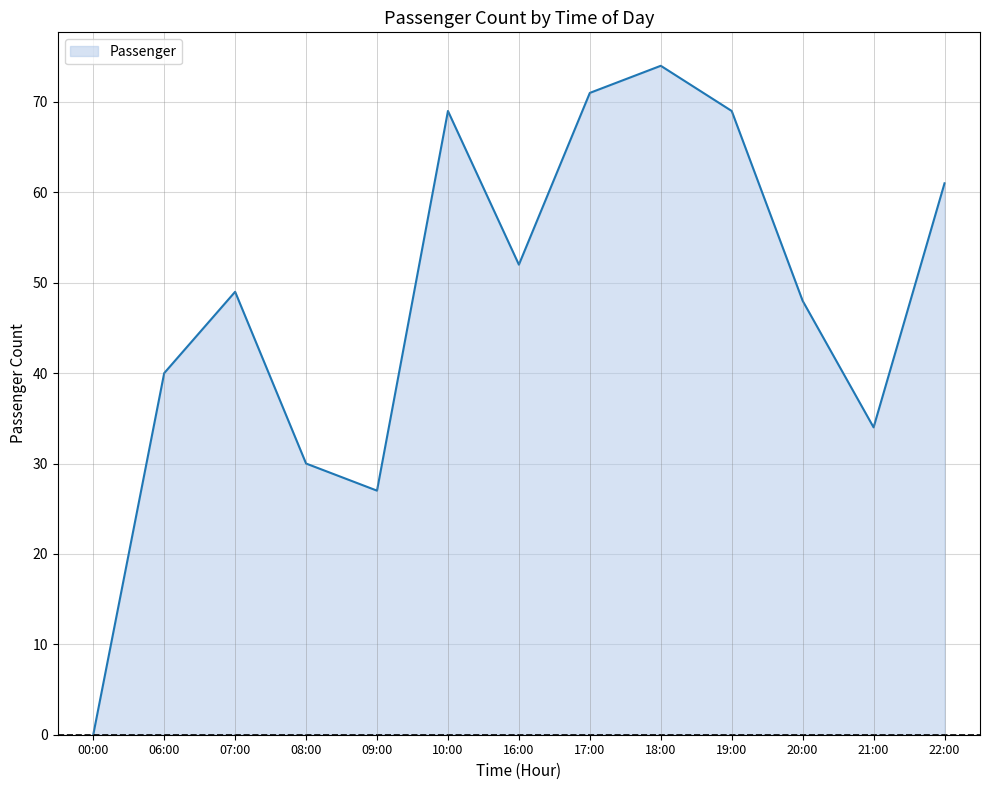

What is the difference between the maximum and minimum values?

74